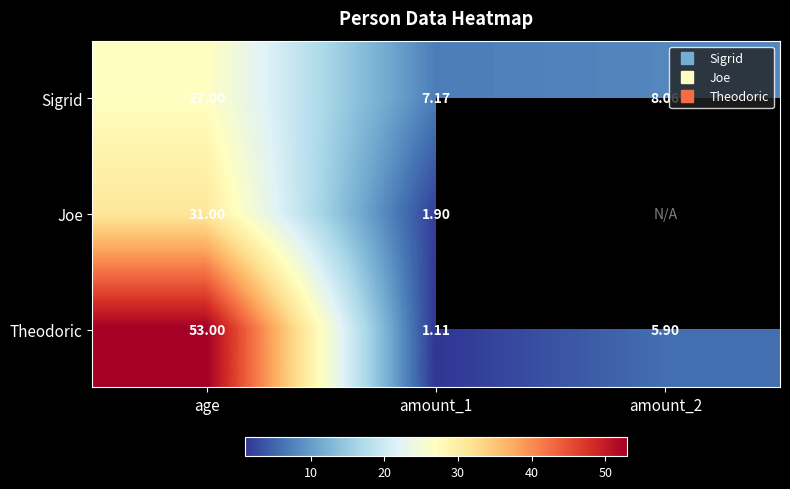

The Theodoric series shows 5.9 at amount_2. True or false?

True